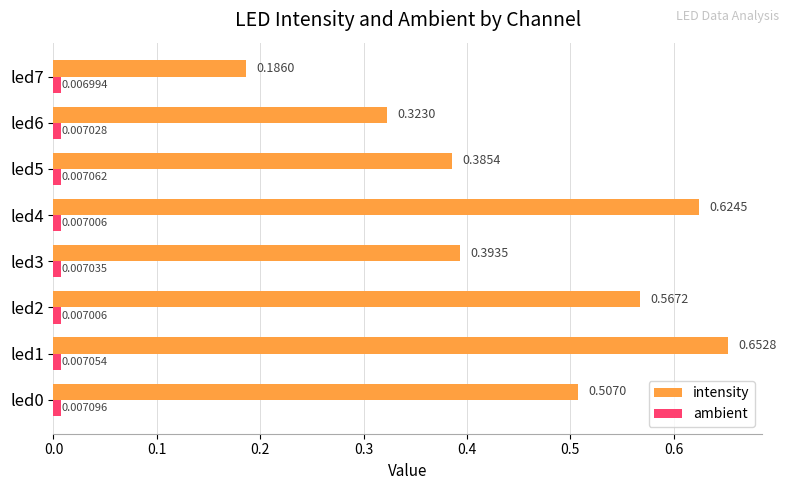

What is the sum of all intensity values?

3.6